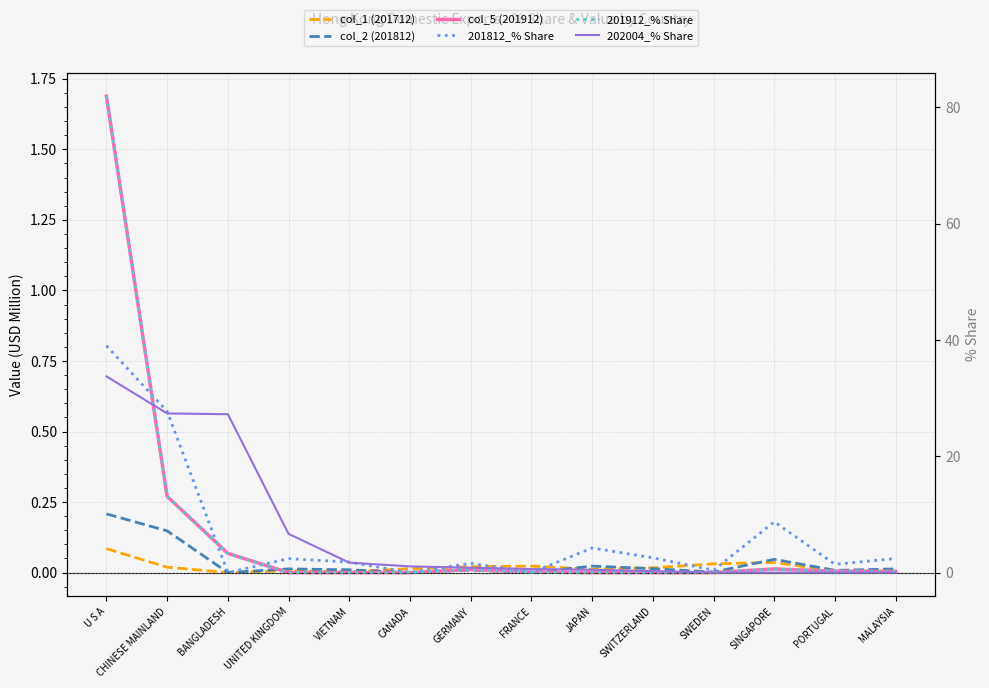

What are all the series names shown in the legend?

col_1 (201712), col_2 (201812), col_5 (201912), 201812_% Share, 201912_% Share, 202004_% Share